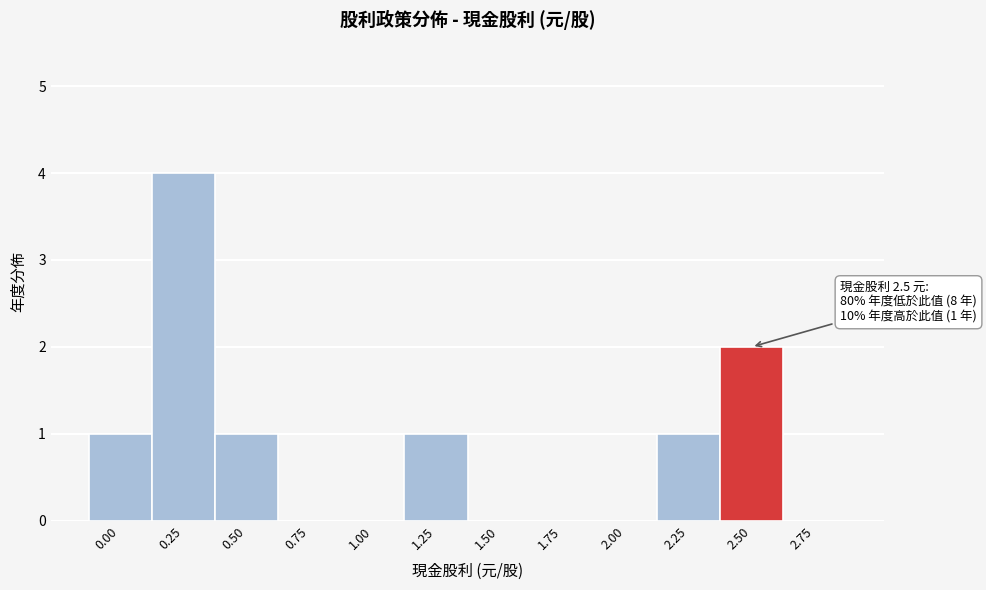

Reading right to left, list all the values displayed in this chart.

2.75=0	2.50=2	2.25=1	2.00=0	1.75=0	1.50=0	1.25=1	1.00=0	0.75=0	0.50=1	0.25=4	0.00=1